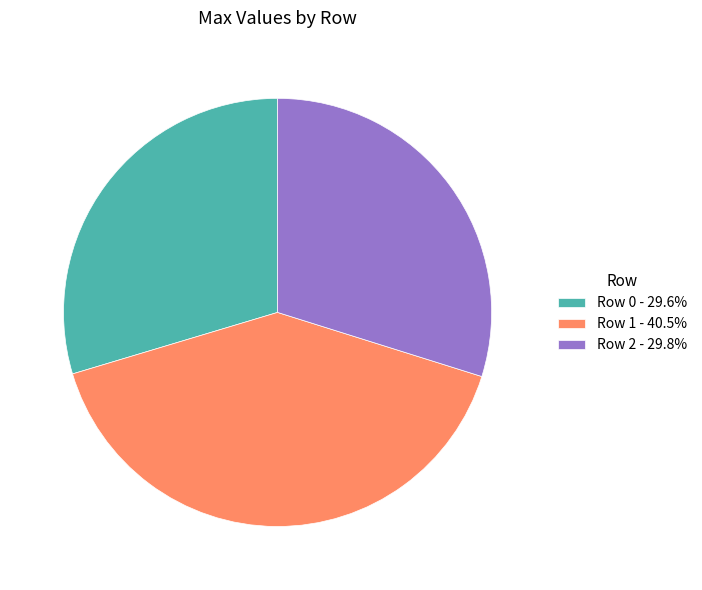

Is the sum of Row 1 and Row 0 greater than half?

Yes